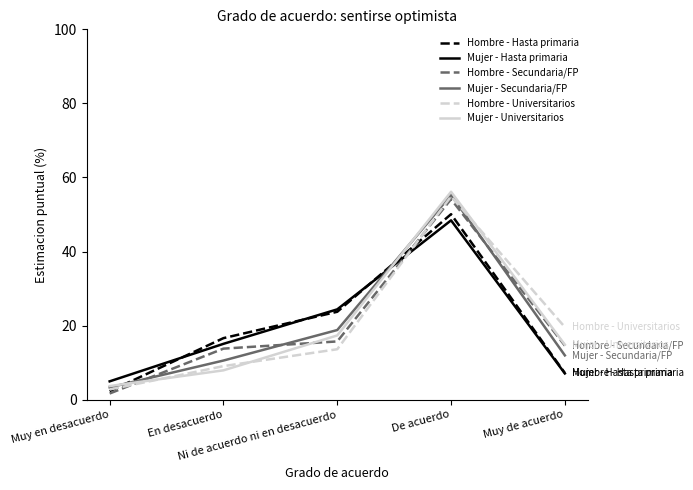

True or false: Hombre - Secundaria/FP and Mujer - Secundaria/FP intersect in this chart.

True